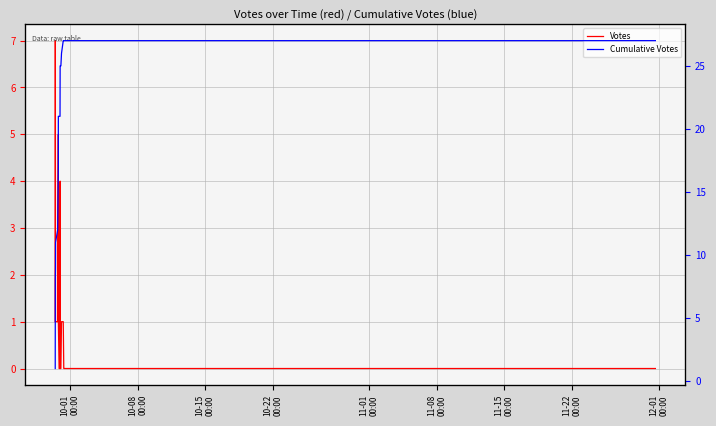

Rank the series by their average value, from lowest to highest.

Votes, Cumulative Votes